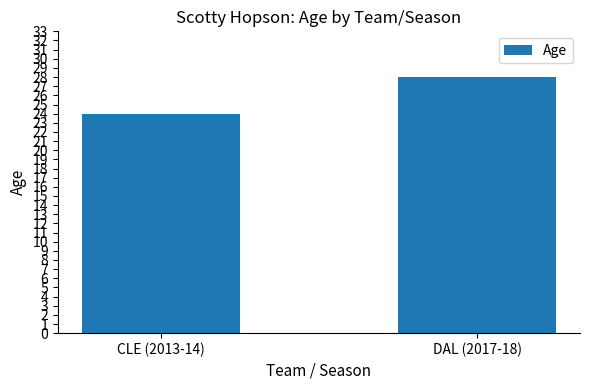

True or false: the data shows 28 at DAL (2017-18).

True